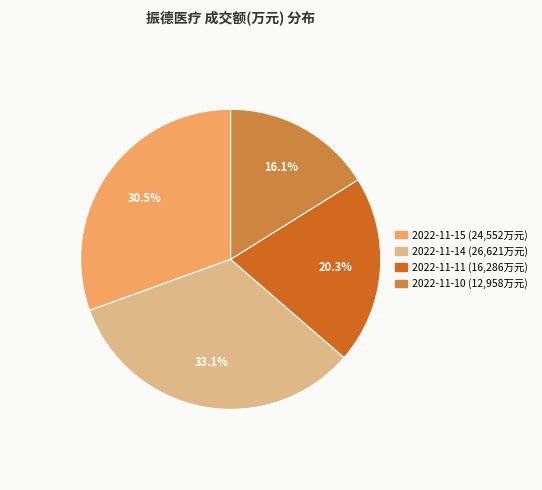

To the nearest percent, what is the combined percentage of 2022-11-10 and 2022-11-11?

36%